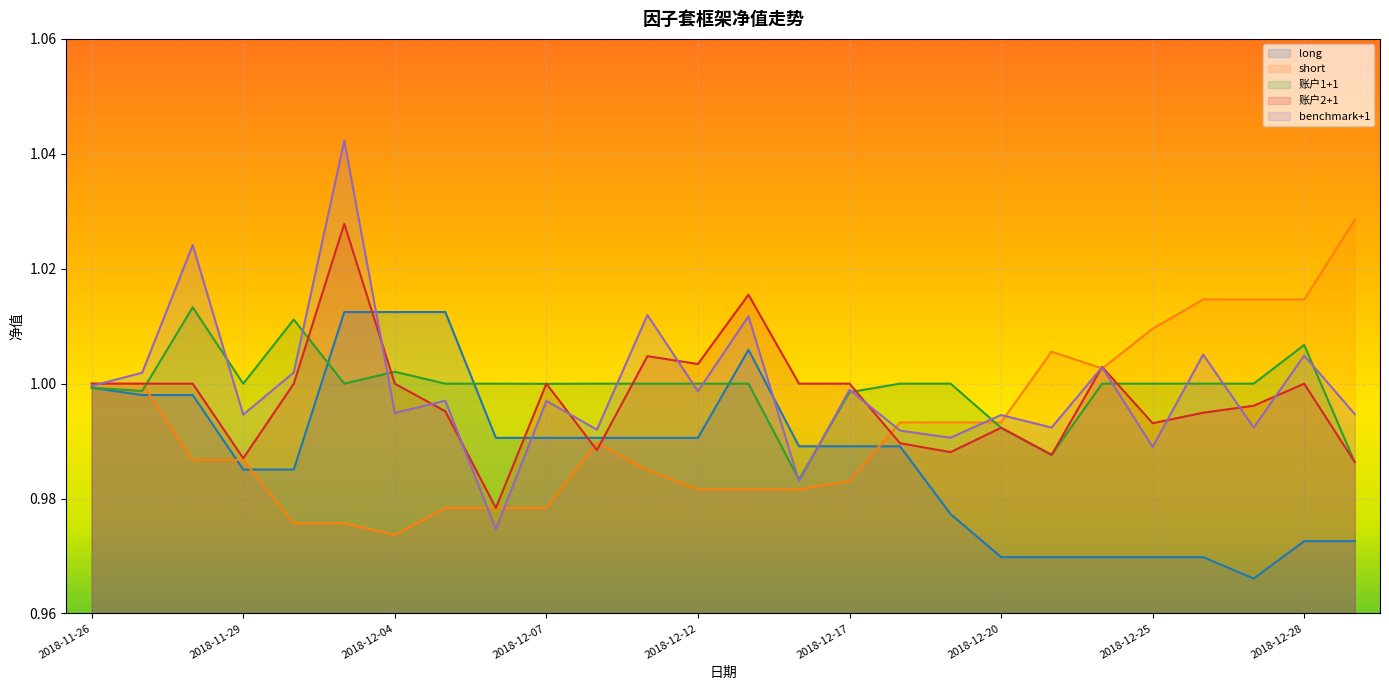

Does the chart display data point markers on the line(s)?

No